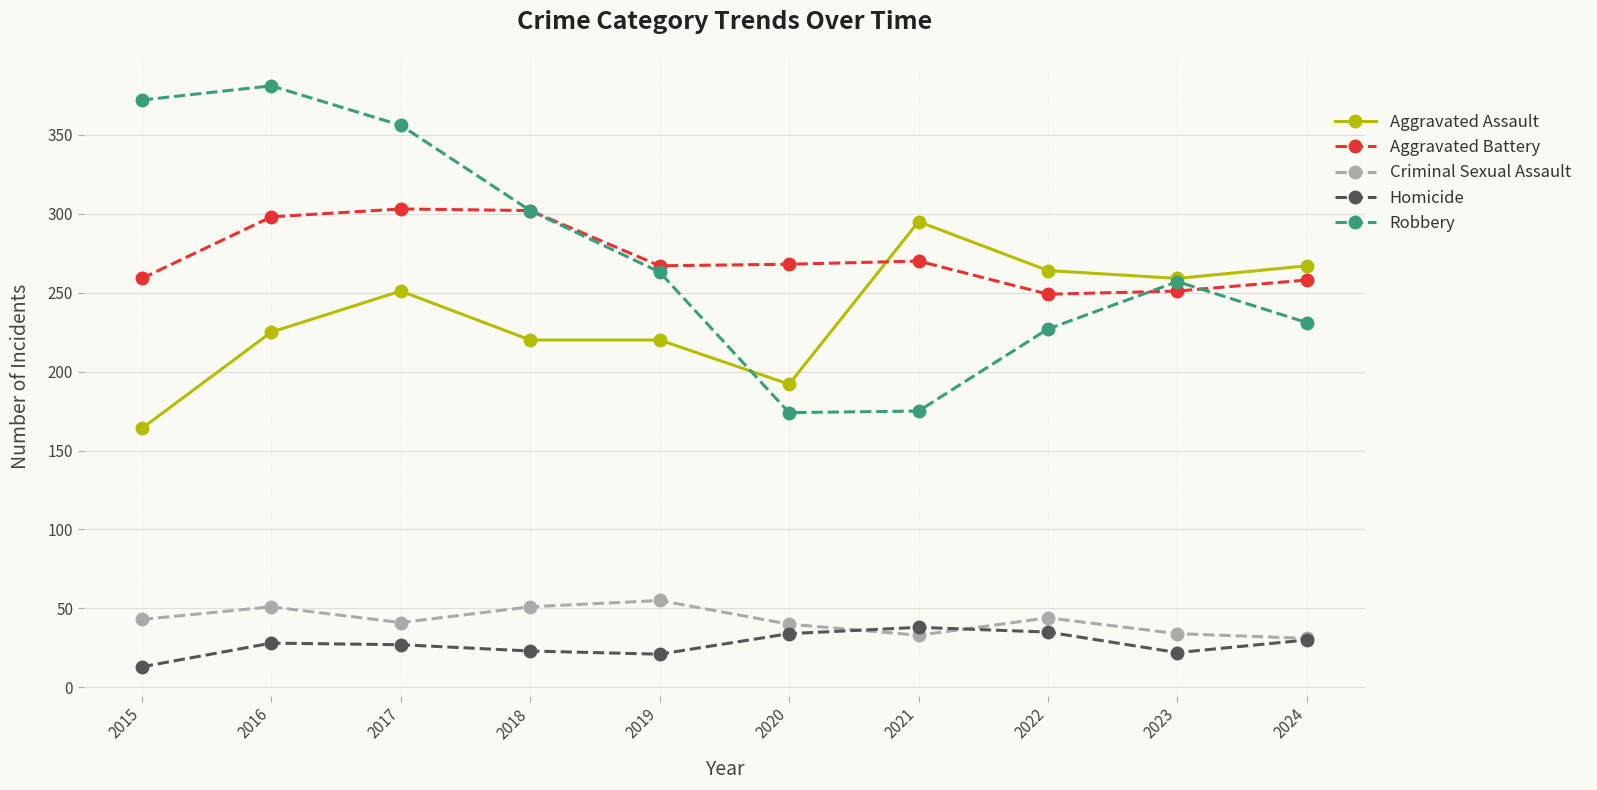

Does the chart have visible grid lines?

Yes